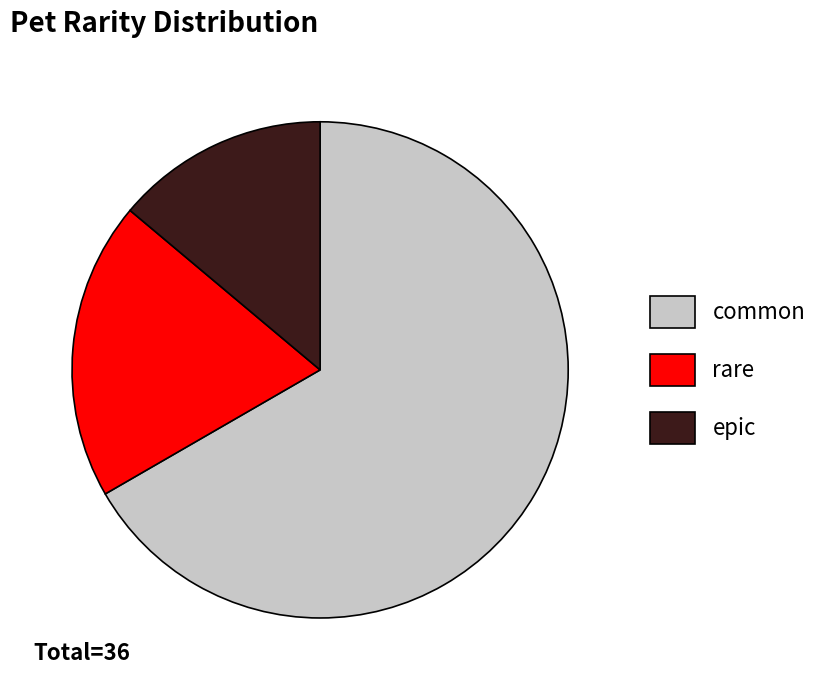

Does any single category account for the majority?

Yes